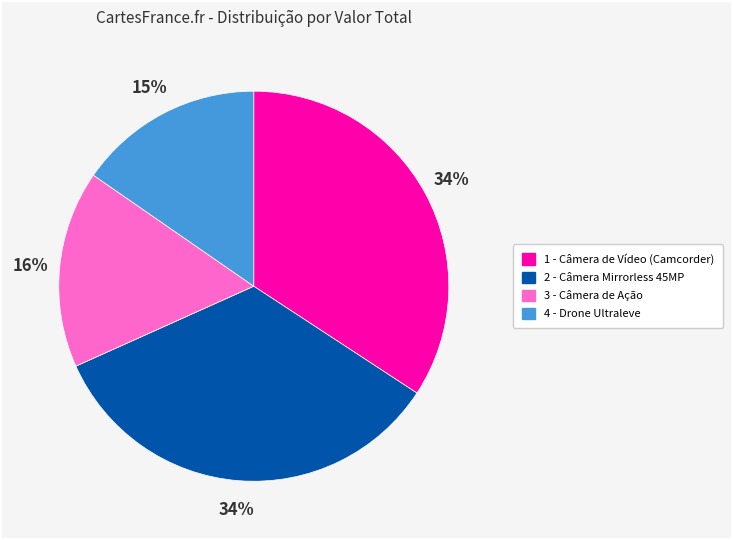

How many slices are in this pie chart?

4